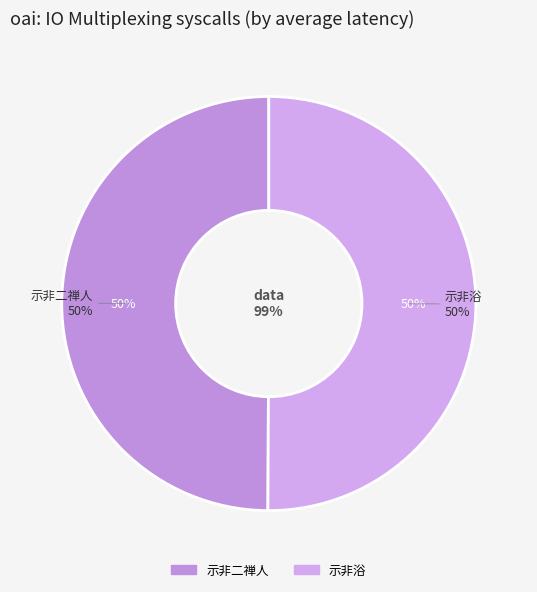

To the nearest percent, what percentage of the pie is 示非浴?

50%